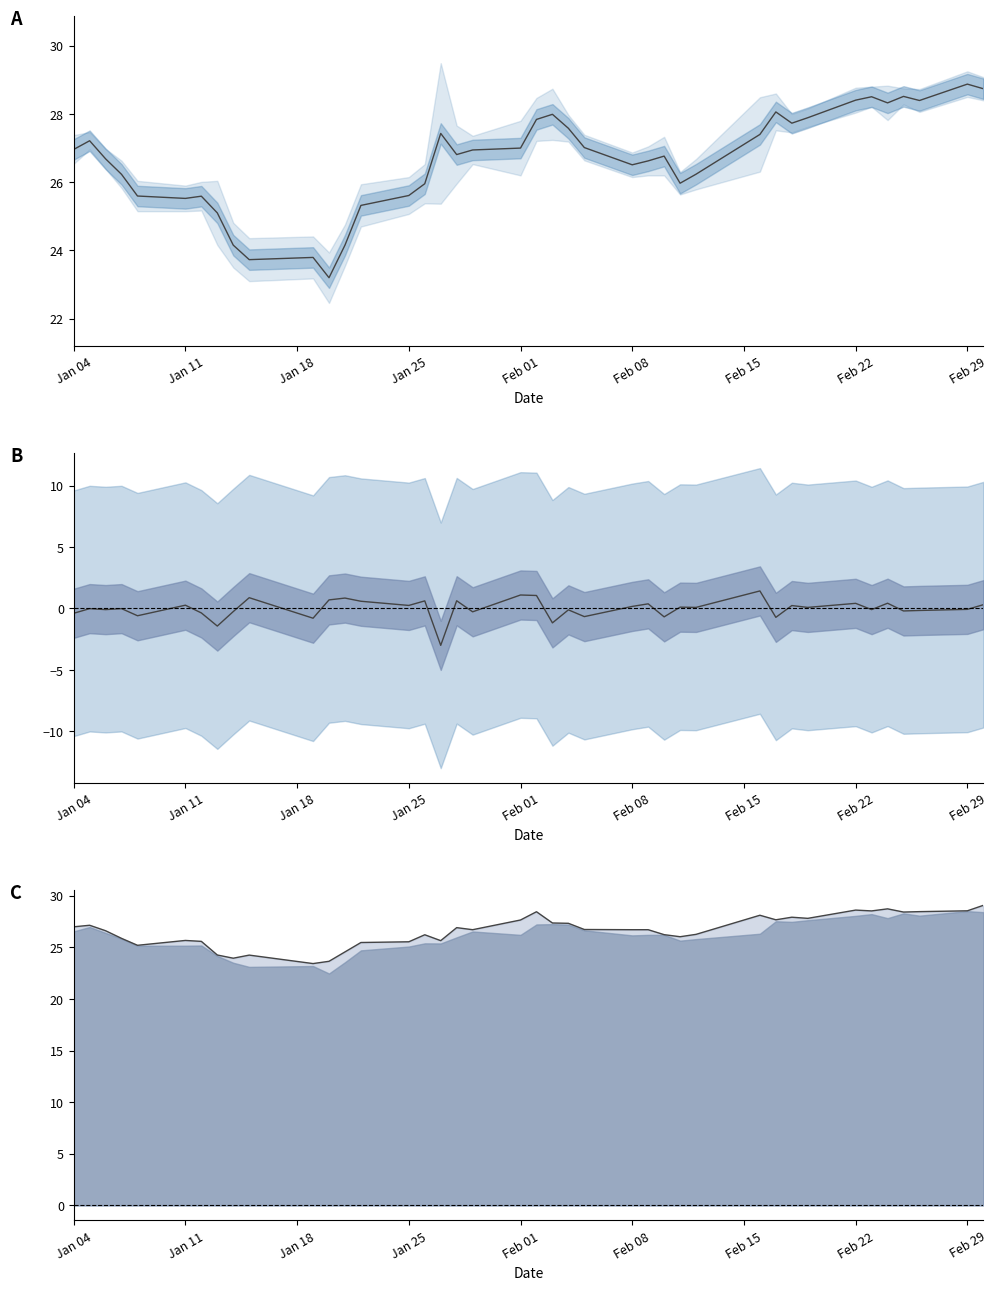

How many interior local peaks does the Close−Open series have?

15